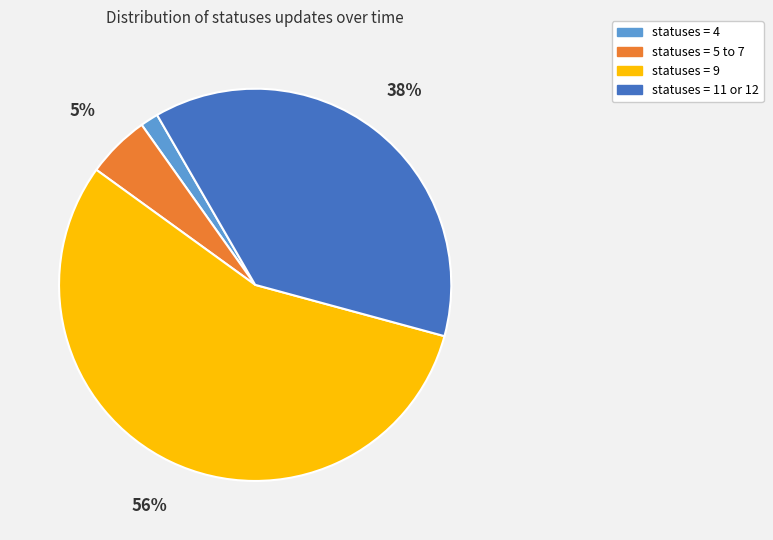

Which has a higher value, statuses = 4 or statuses = 11 or 12?

statuses = 11 or 12